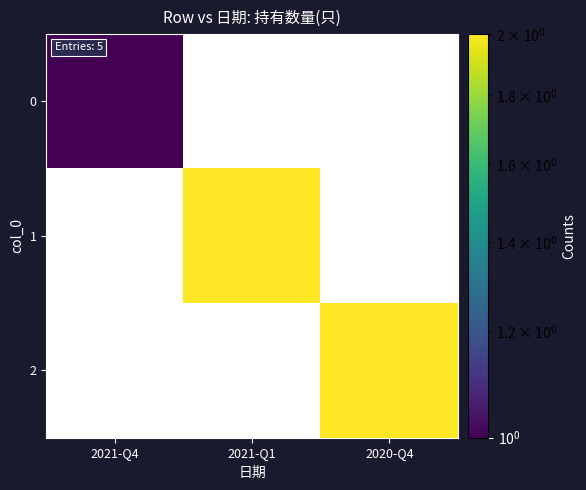

Rank the categories by 2 value from lowest to highest.

2021-Q4, 2021-Q1, 2020-Q4